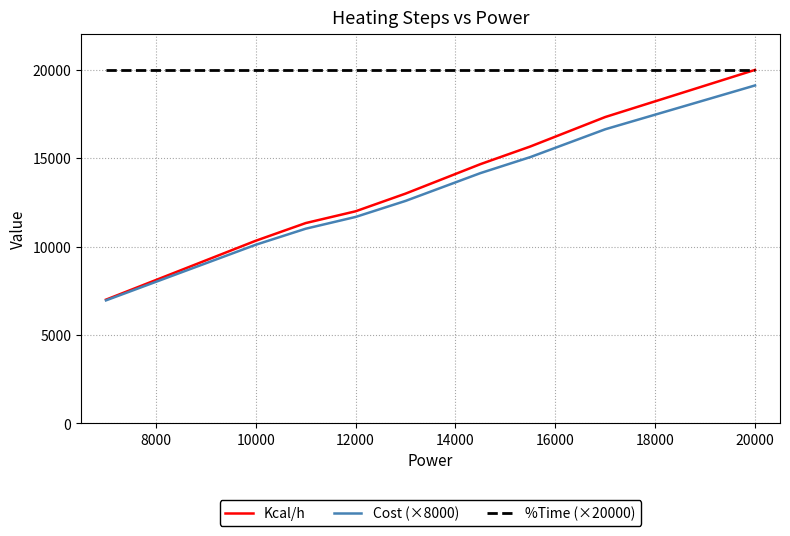

What is the highest value of the Cost (×8000) series?

19118.1